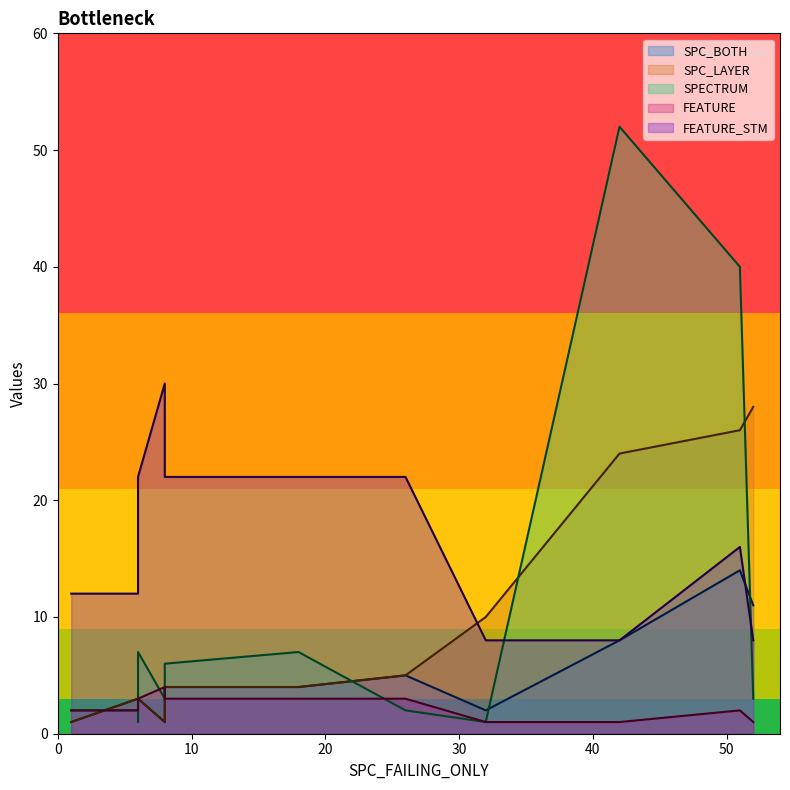

What is the difference between the highest and lowest values at 42?

51